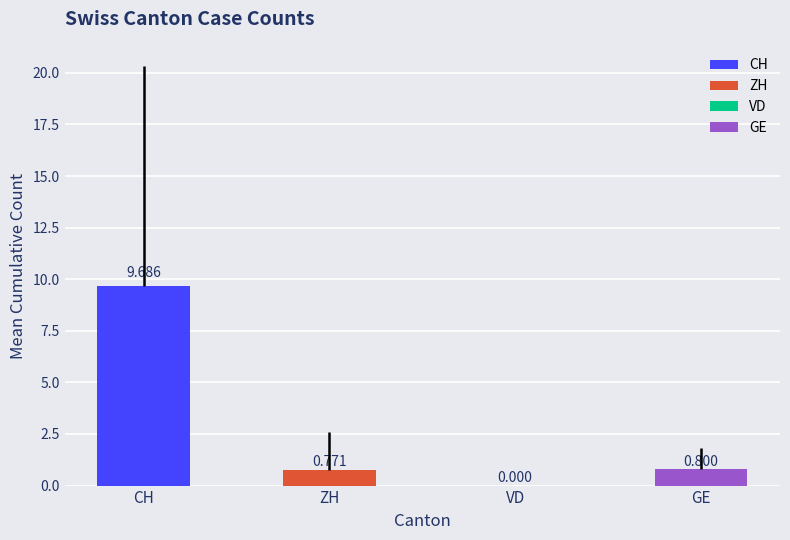

What is the difference between the second highest and second lowest values in the ZH series?

3